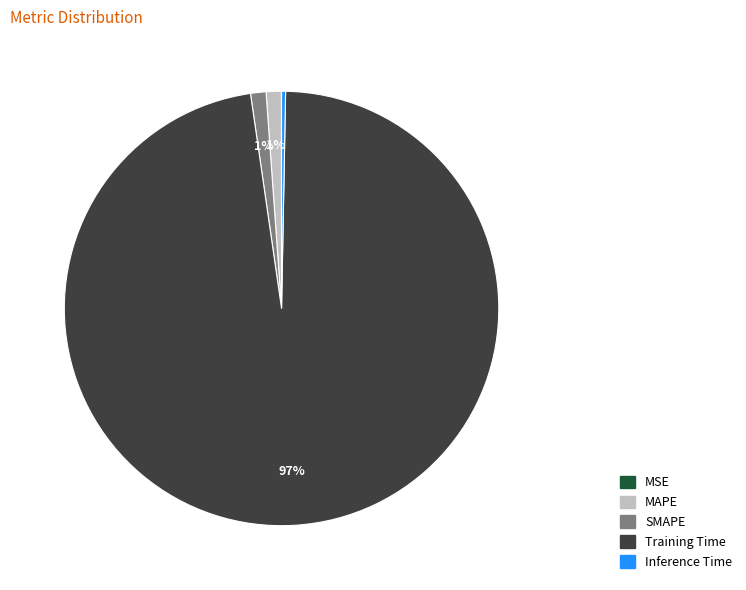

Is the sum of MAPE and Training Time greater than half?

Yes